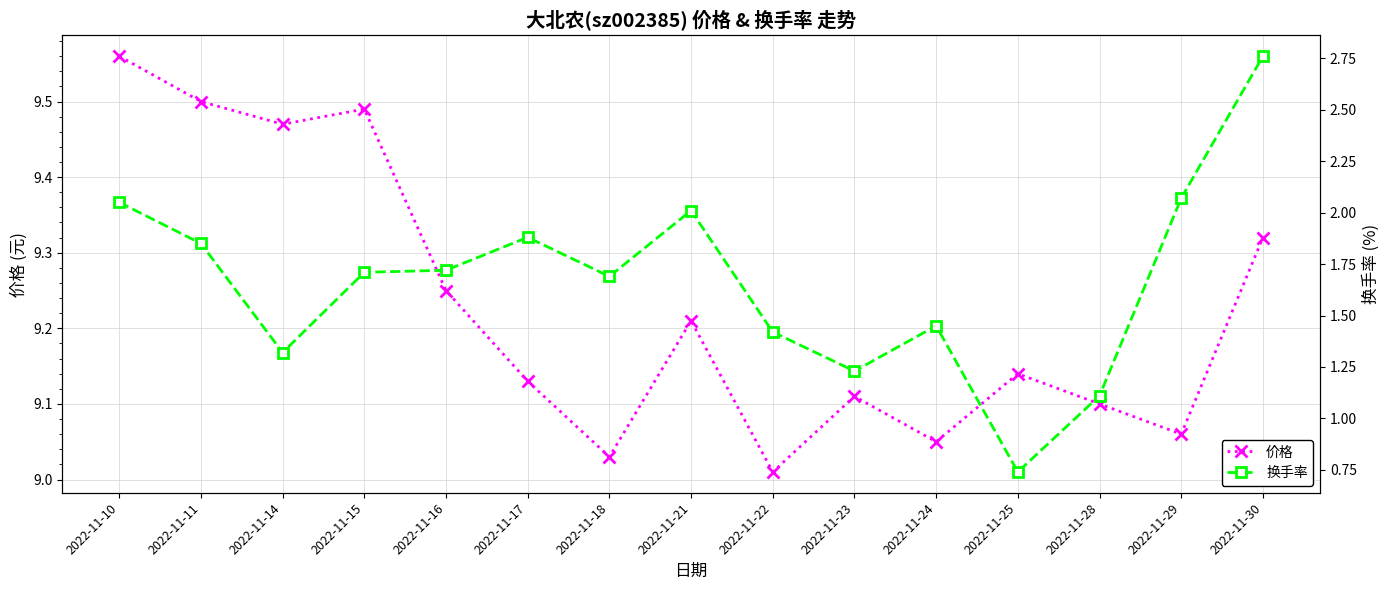

Does the chart display data point markers on the line(s)?

Yes